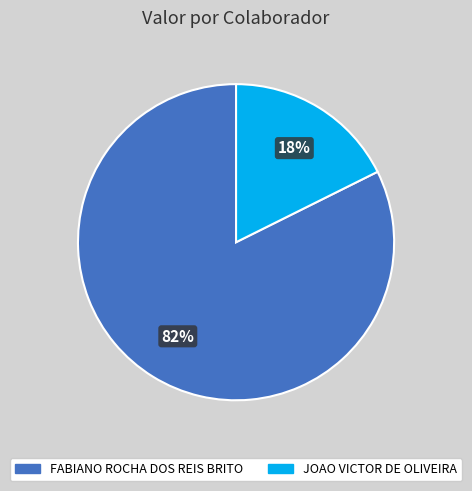

What is the largest slice in the pie chart?

FABIANO ROCHA DOS REIS BRITO